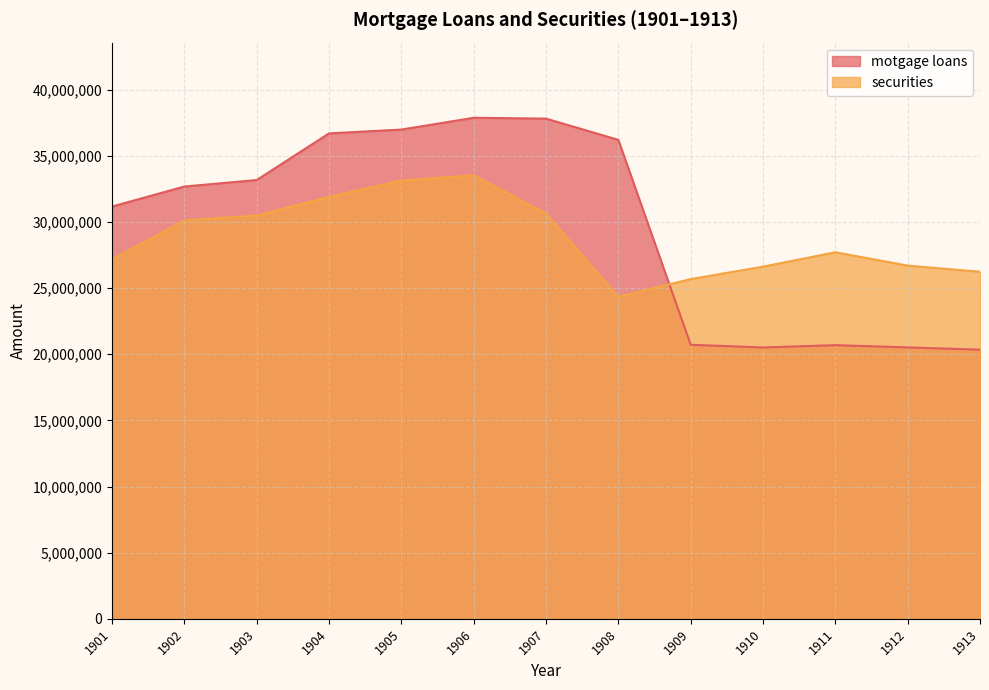

List the series in order of their overall mean, highest first.

motgage loans, securities